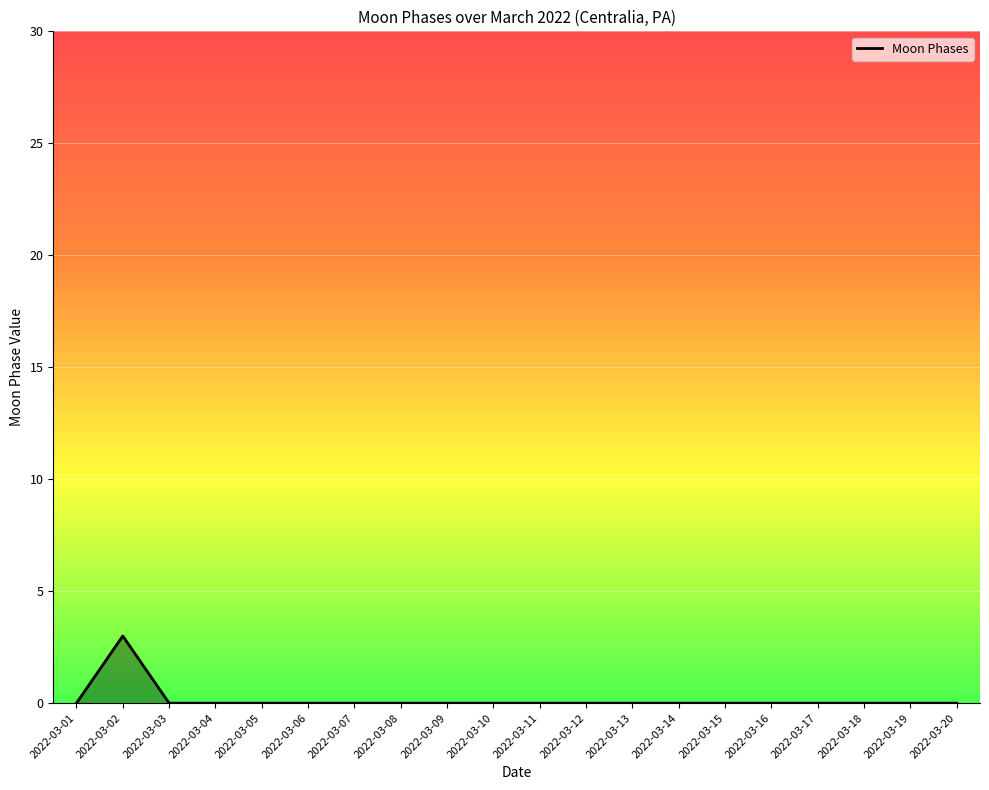

How many categories are shown in the chart?

20